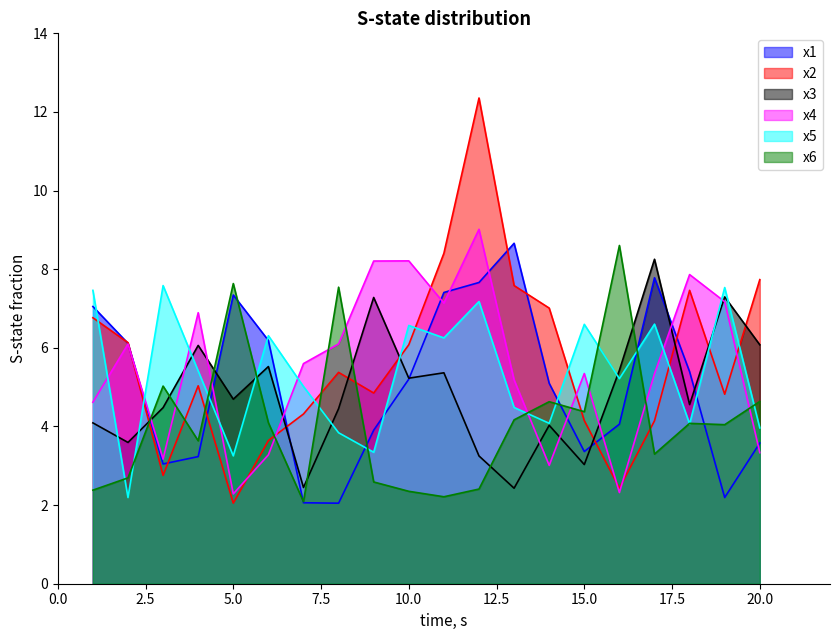

Which series has the largest range (max minus min)?

x2